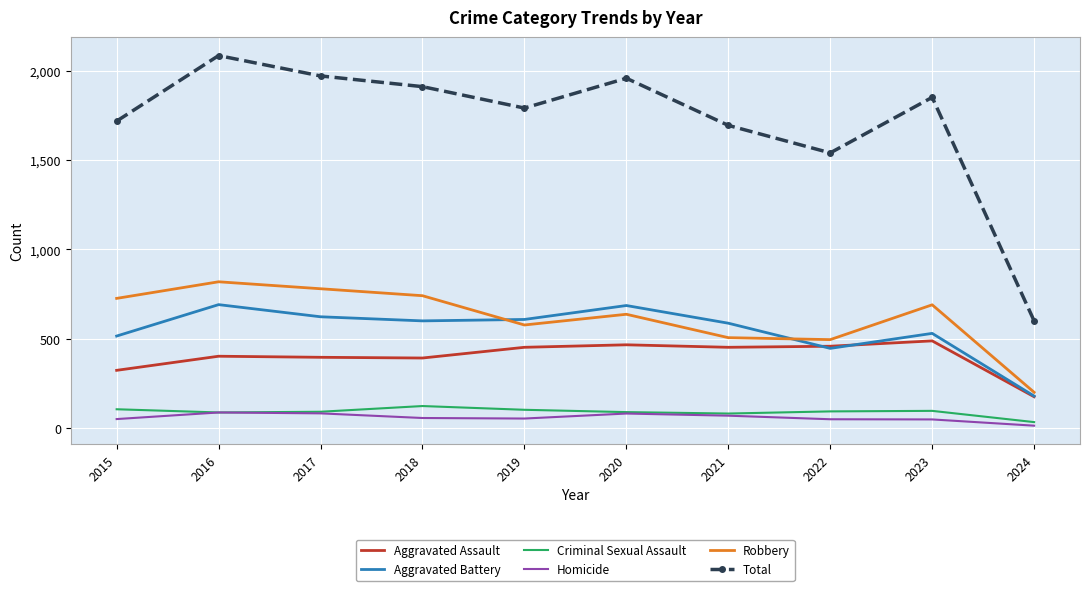

What is the difference between the highest and lowest values at 2017?

1890